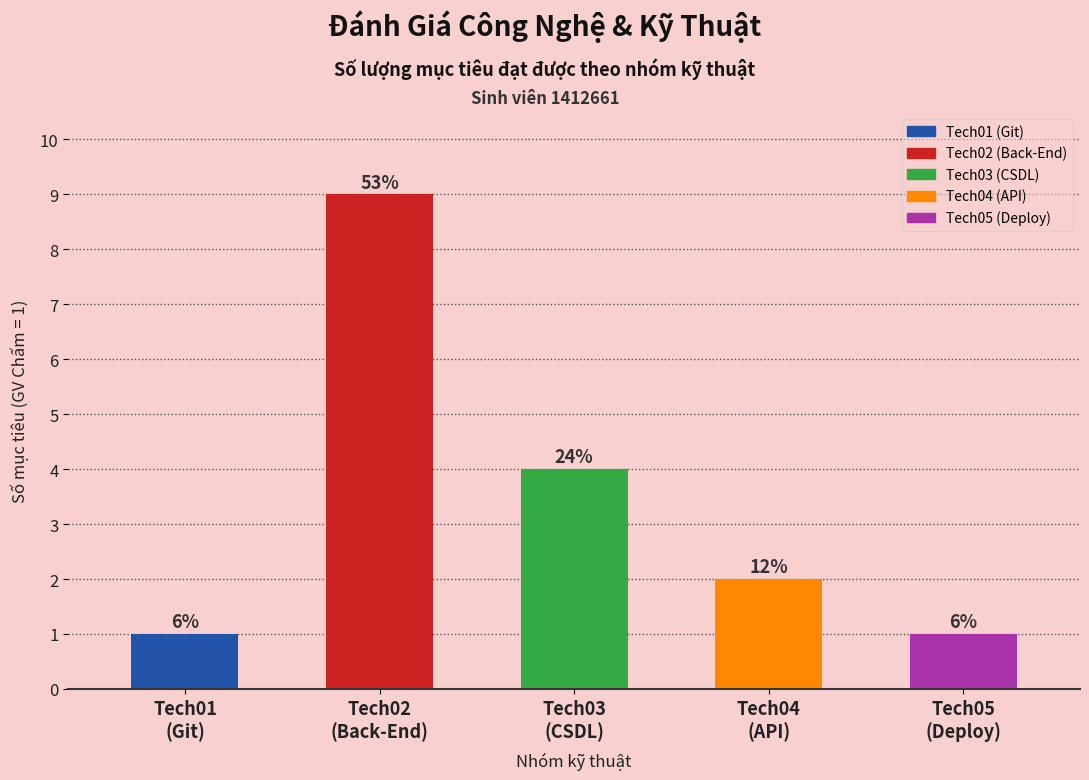

What is the sum of all values?

17